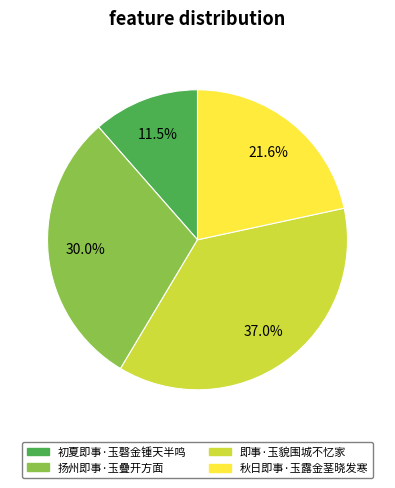

Is 秋日即事·玉露金茎晓发寒 the majority of the pie?

No